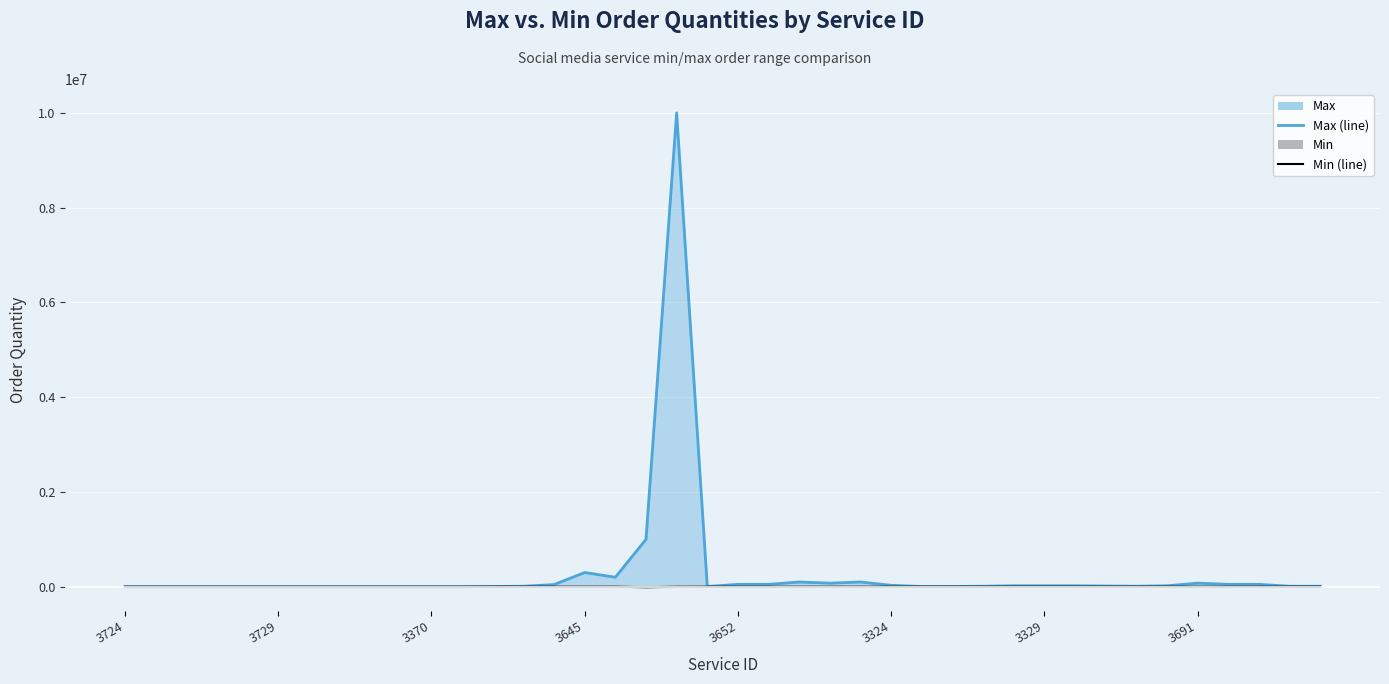

The value of Max (line) at 22 is 179556. True or false?

False